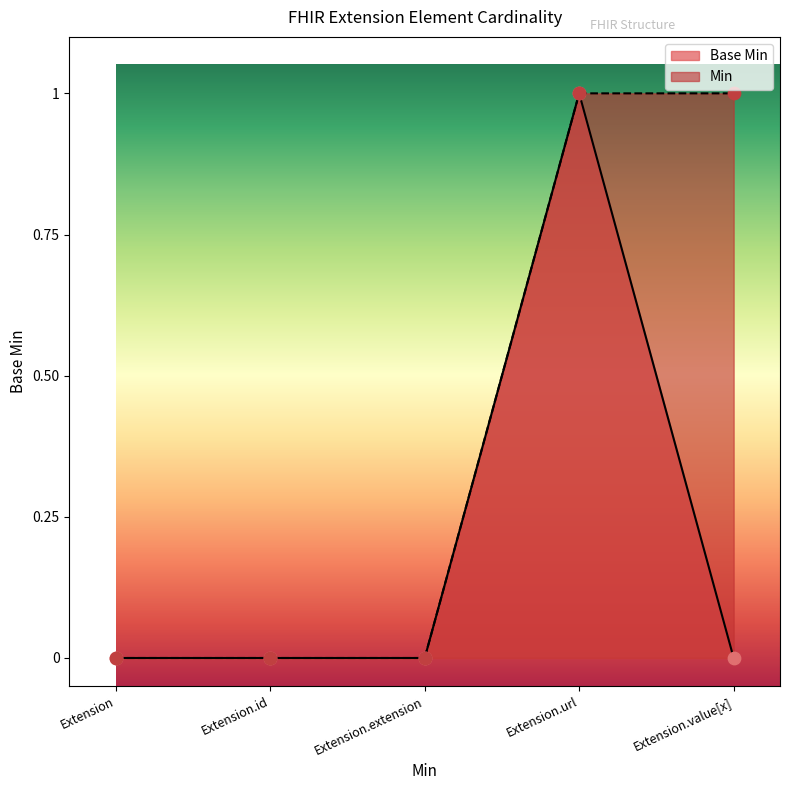

What is the change in value from Extension.url to Extension.value[x]?

-1